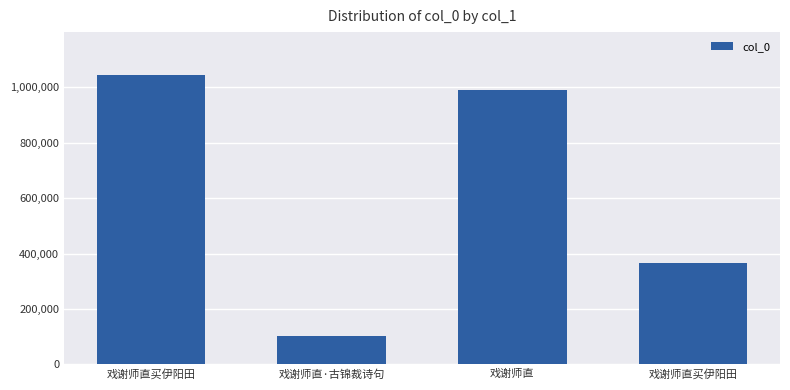

Count the number of categories in the chart.

4